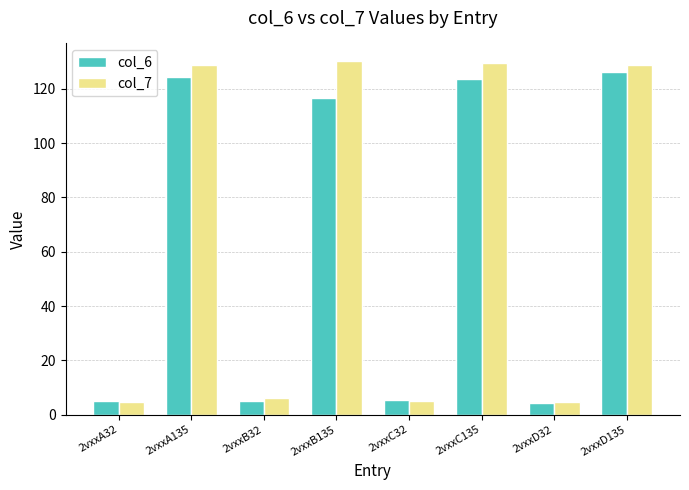

How many distinct data groups are displayed?

2